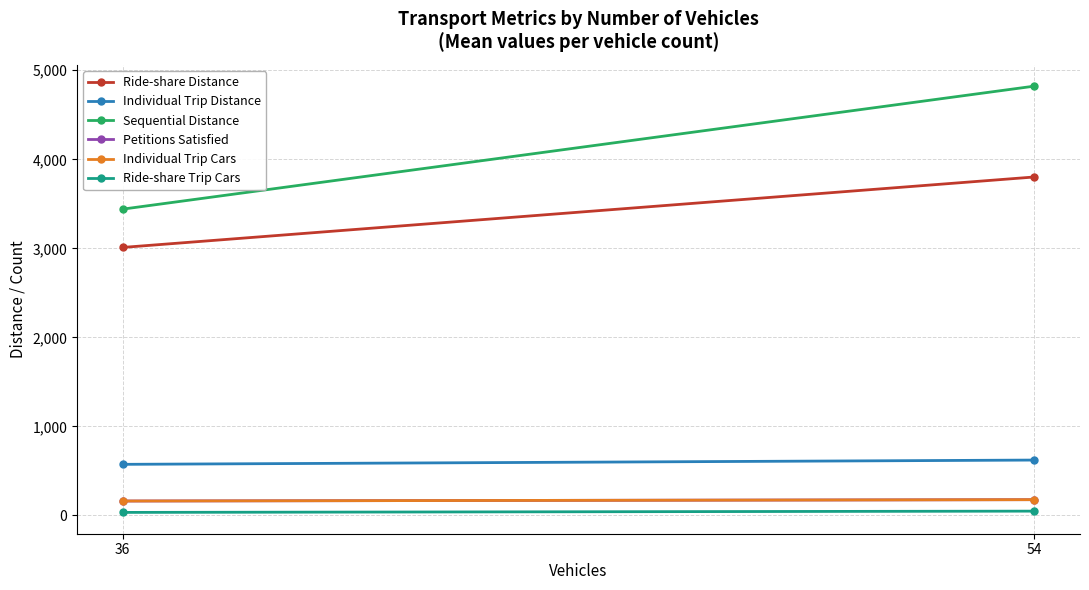

What is the maximum value for Ride-share Trip Cars?

49.0